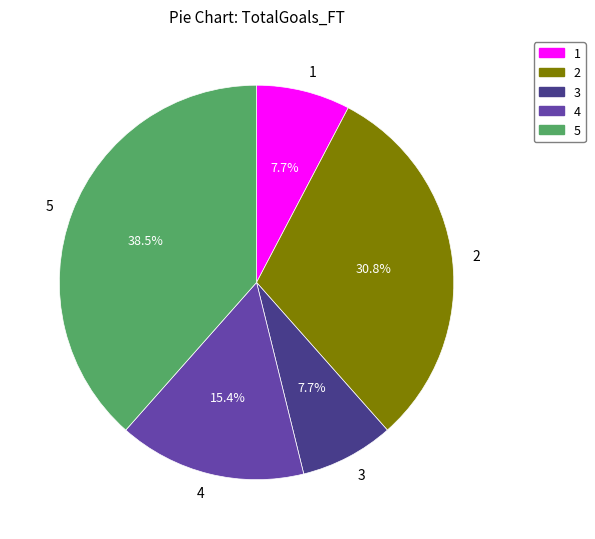

What percentage do 1 and 3 together represent?

15.4%